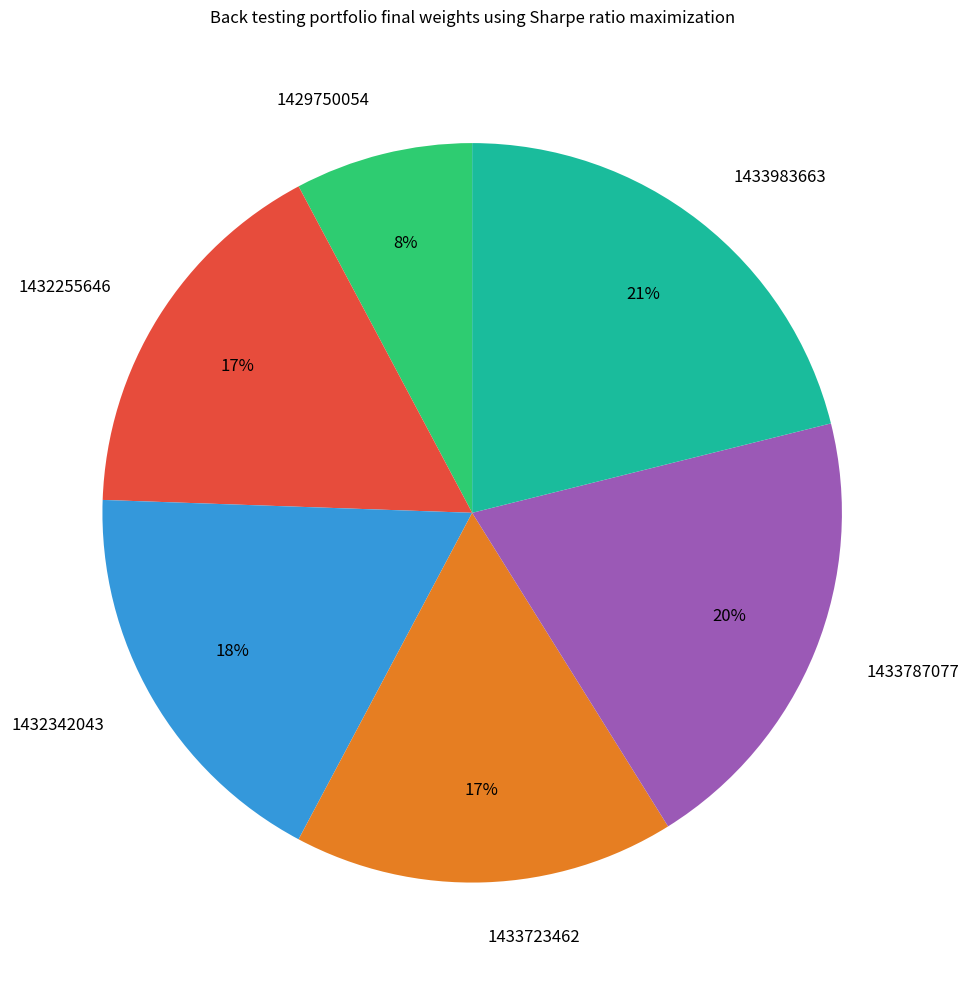

What is the smallest slice in the pie chart?

1429750054